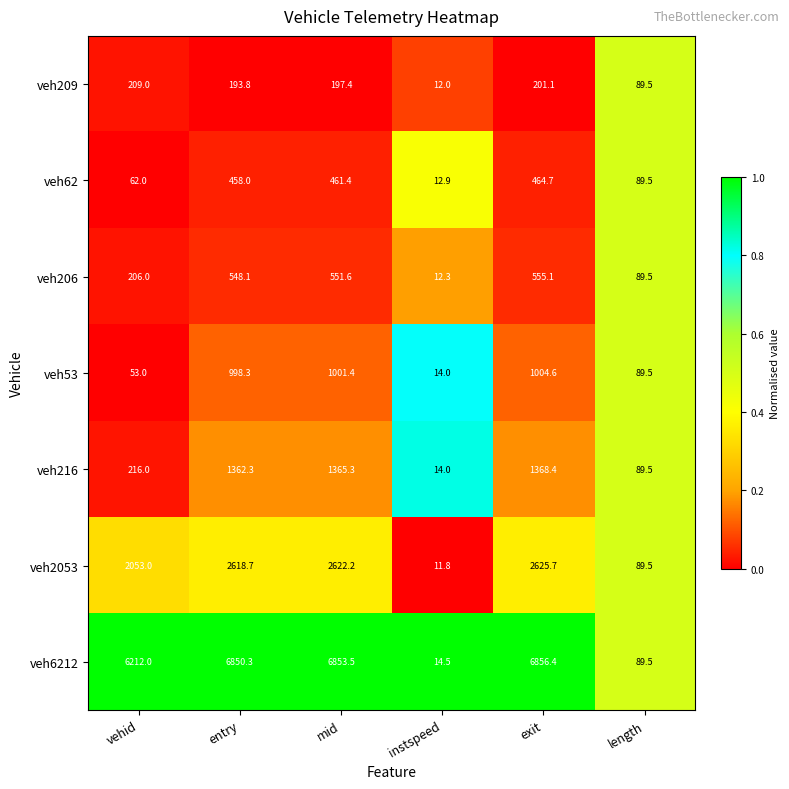

Which series changed the most between entry and length?

veh6212